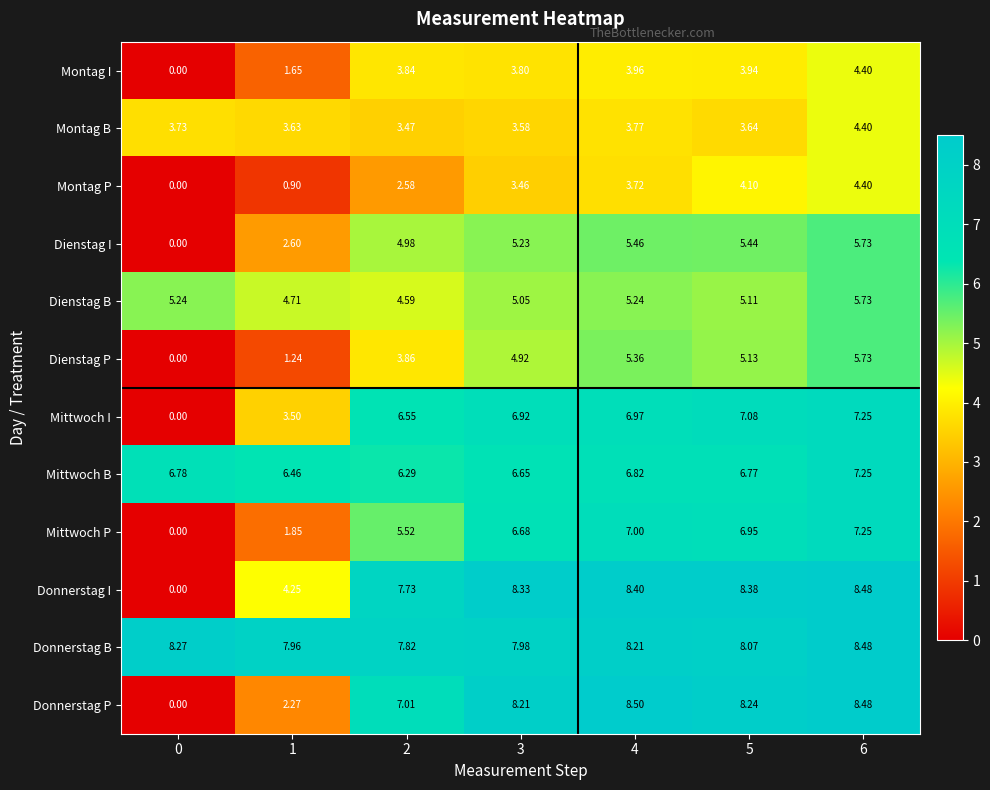

At 5, list the series in order from largest to smallest.

Donnerstag I, Donnerstag P, Donnerstag B, Mittwoch I, Mittwoch P, Mittwoch B, Dienstag I, Dienstag P, Dienstag B, Montag P, Montag I, Montag B